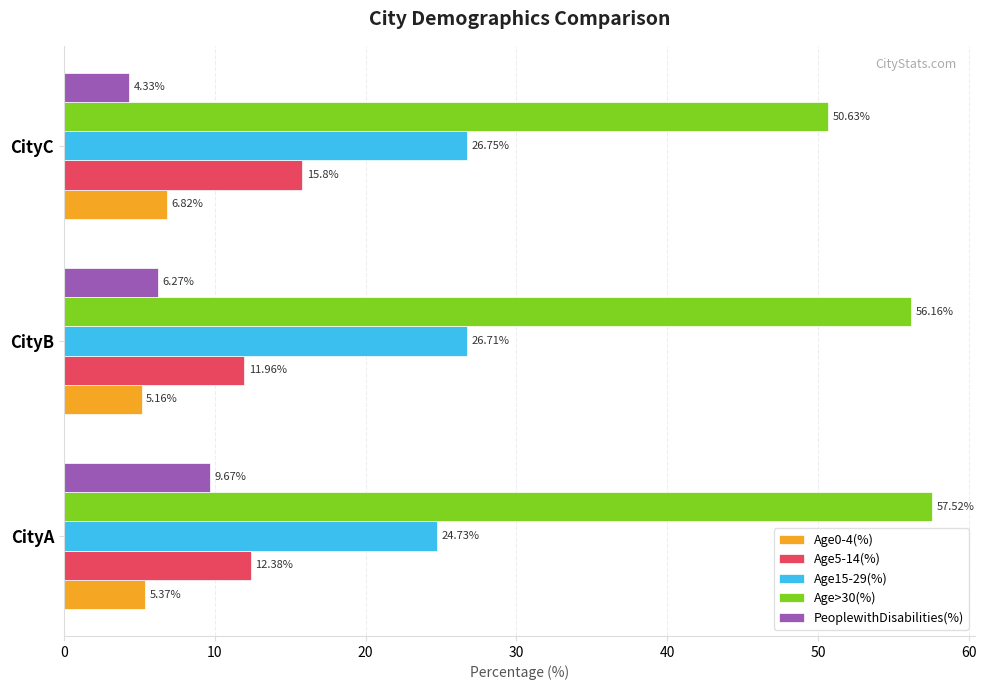

Rank the categories by Age15-29(%) value from highest to lowest.

CityC, CityB, CityA